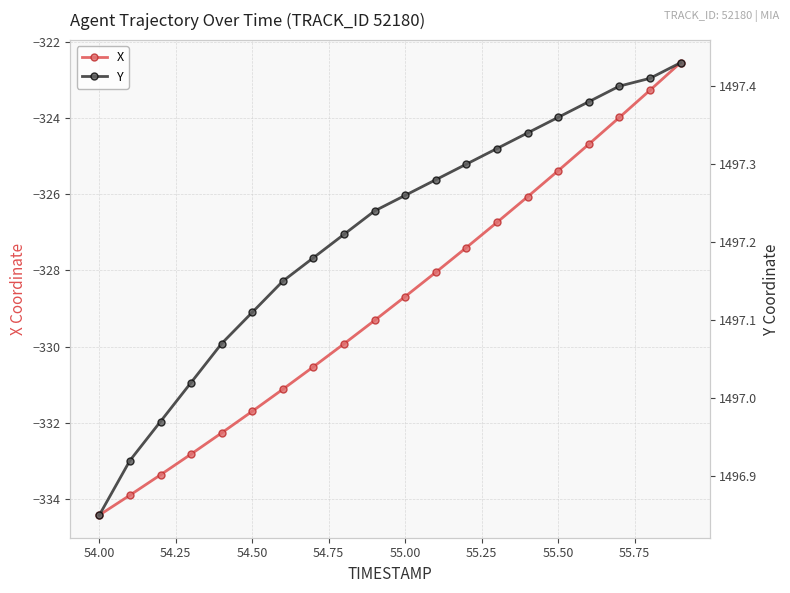

Which series has the largest range (max minus min)?

X